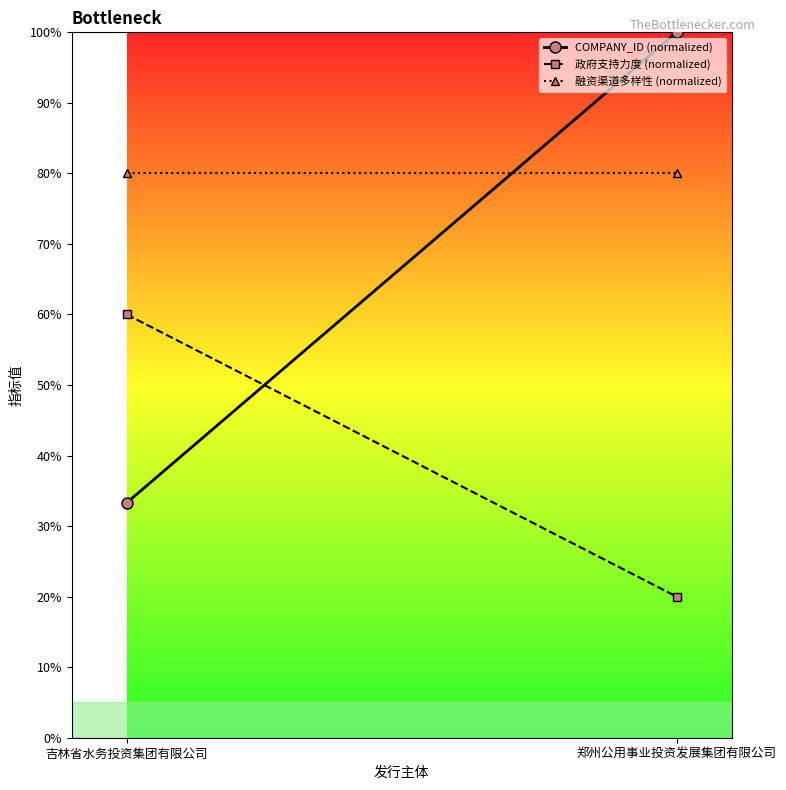

Reading left to right, transcribe all the data shown in this chart.

COMPANY_ID (normalized): 33.3	100.0
政府支持力度 (normalized): 60.0	20.0
融资渠道多样性 (normalized): 80.0	80.0